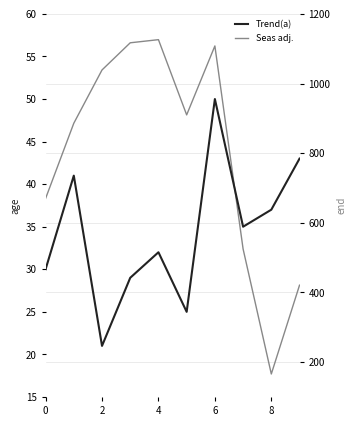

How many interior local valleys does the Seas adj. series have?

2